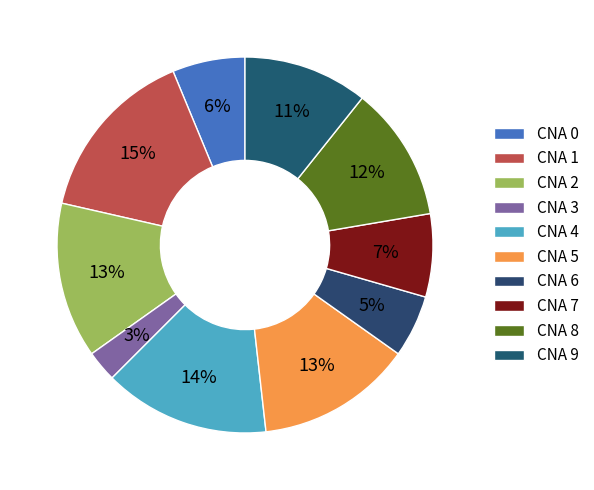

How many segments does this pie chart have?

10